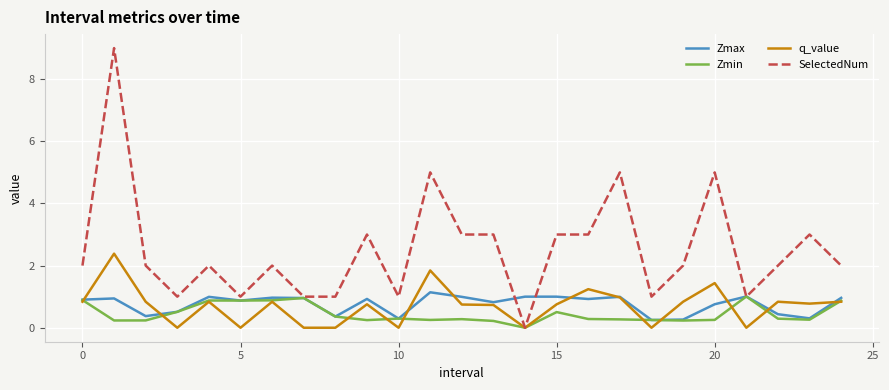

What is the difference between the maximum and minimum values in the SelectedNum series?

9.0